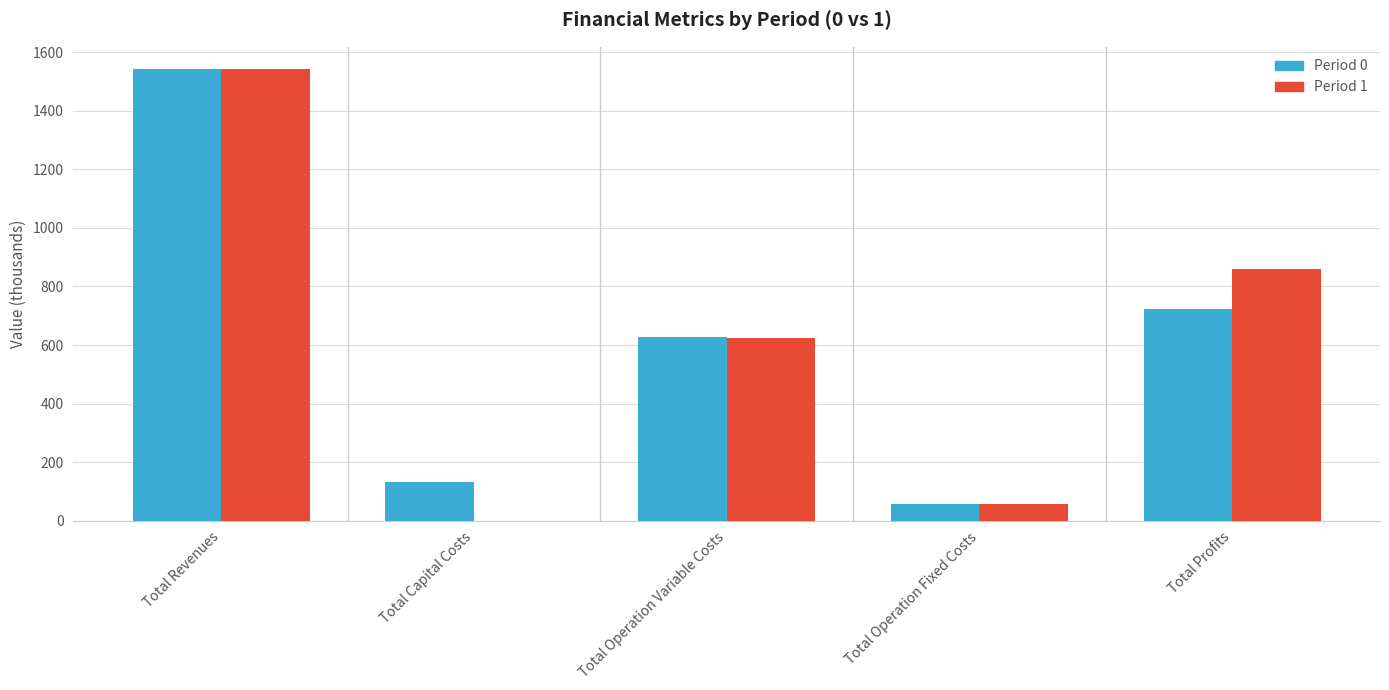

Which label corresponds to the largest value in the chart?

Total Revenues